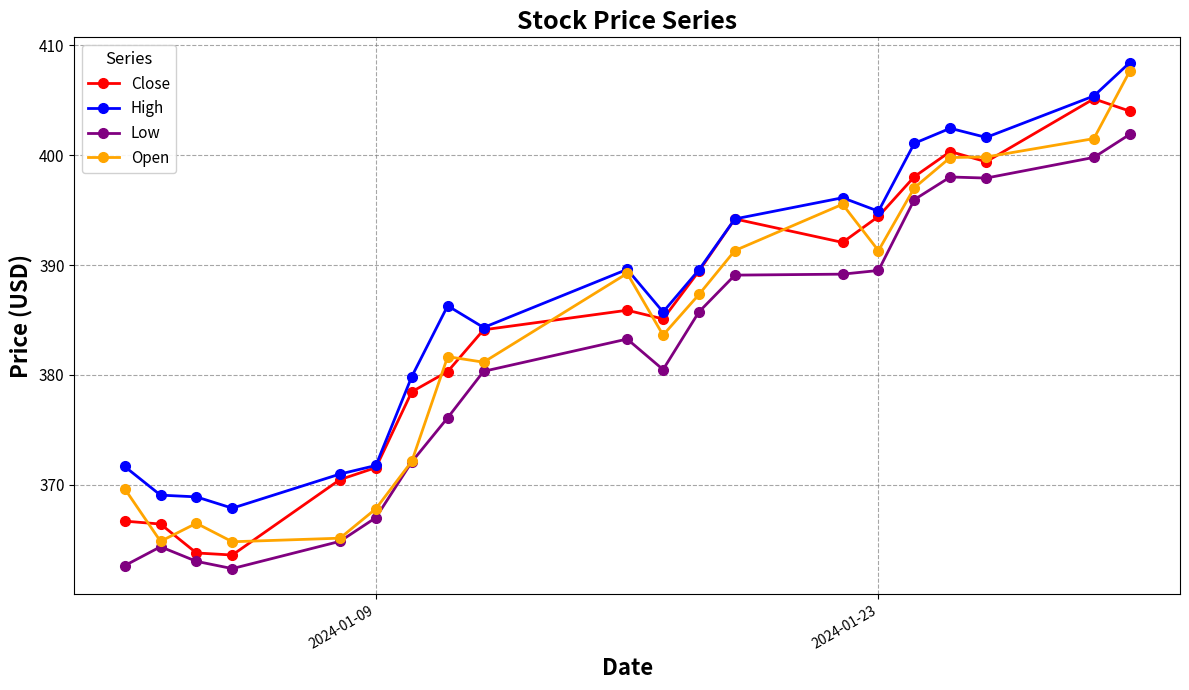

What is the value of the High point at the 4th from the left?

367.9